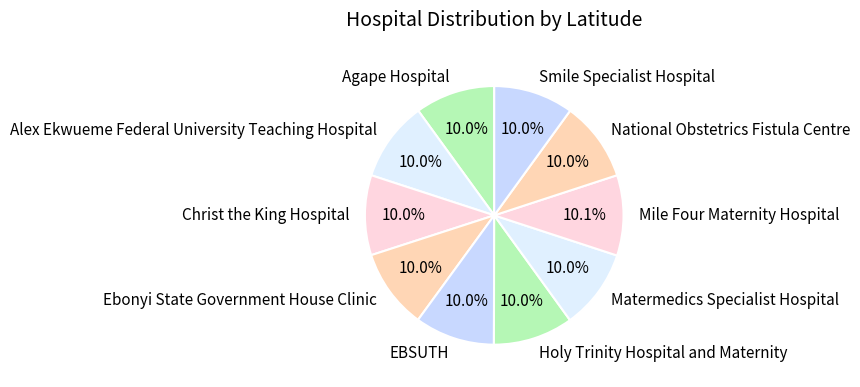

Does Smile Specialist Hospital represent more than half of the total?

No